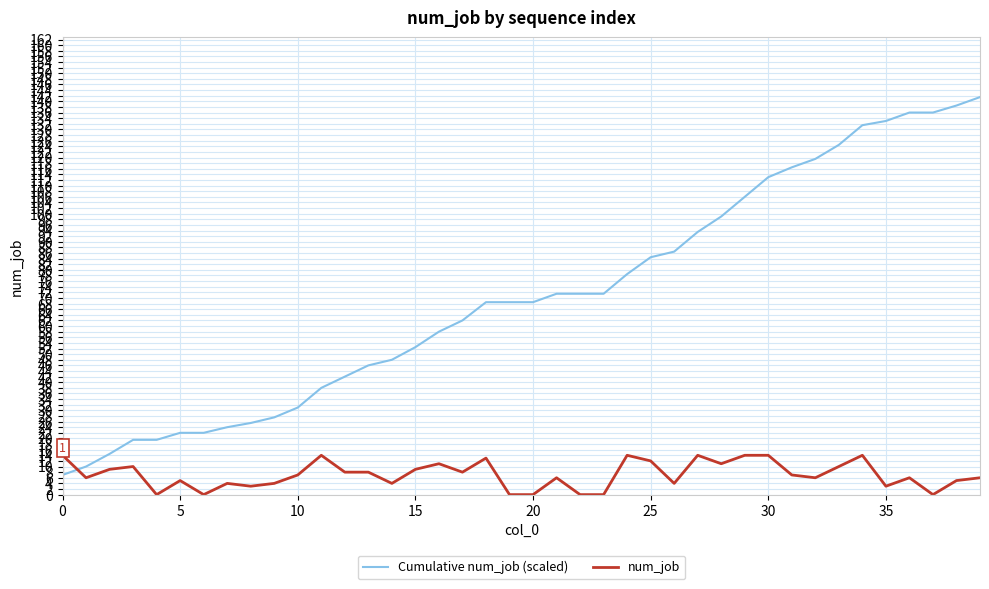

Which series has the largest range (max minus min)?

Cumulative num_job (scaled)